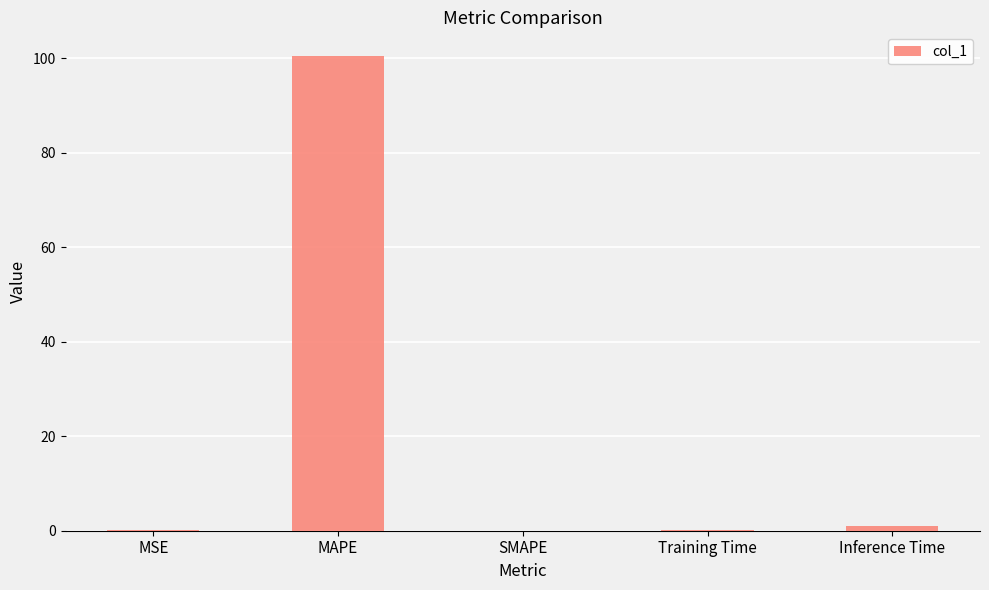

What is the change in value from SMAPE to Inference Time?

+0.9